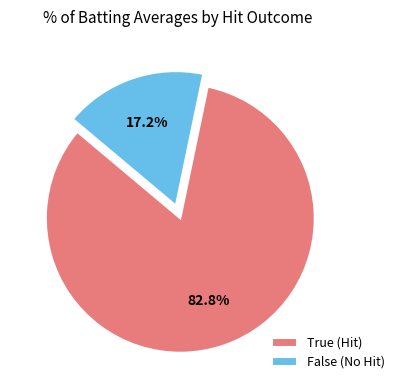

How many slices are in this pie chart?

2